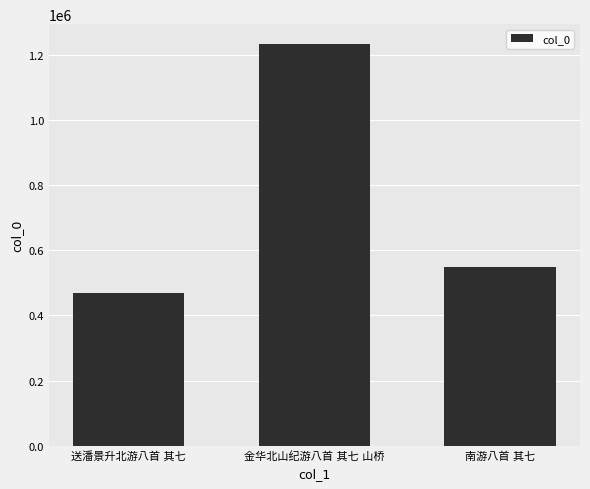

What is the sum of all values?

2252510